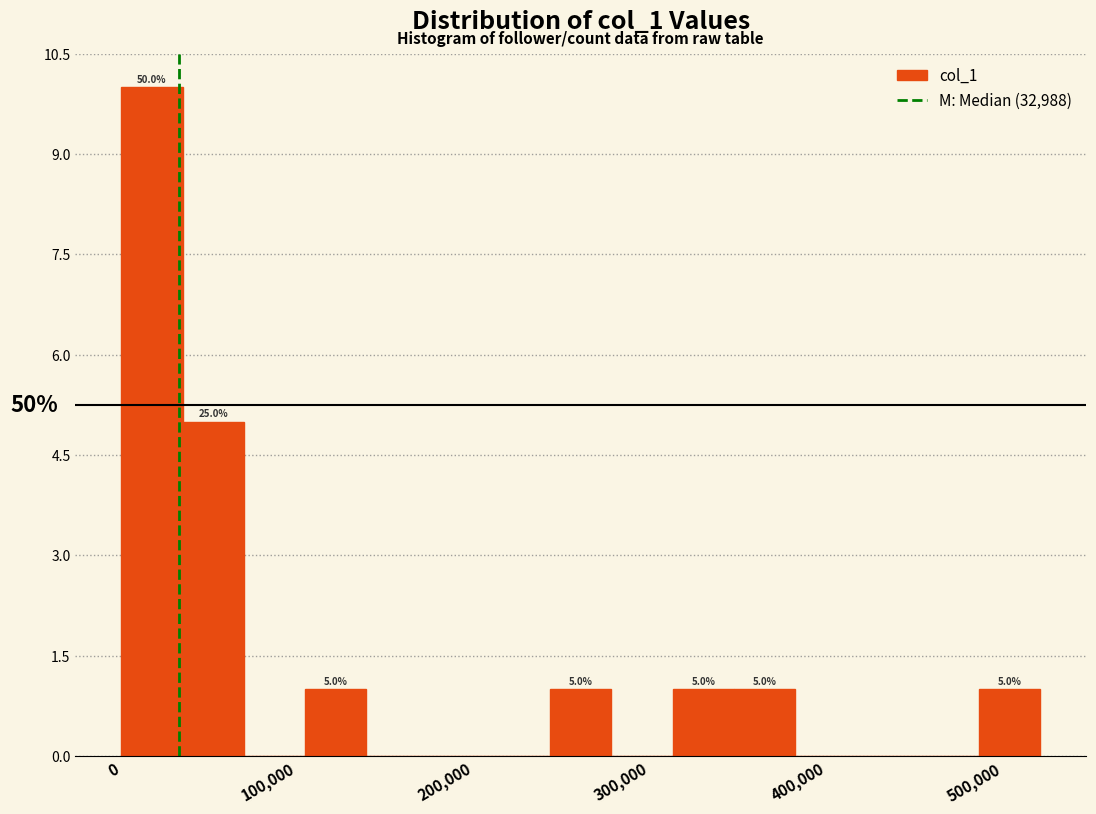

Read against the x-axis, roughly where is the centre of the tallest bar?

20000